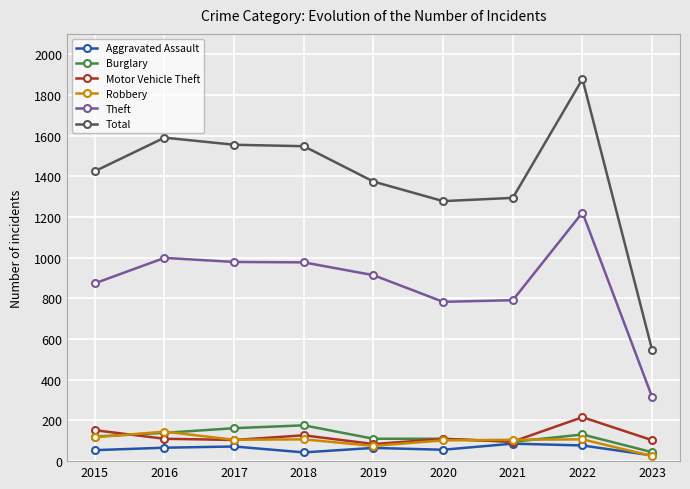

How many values in the Burglary series are below 121?

4